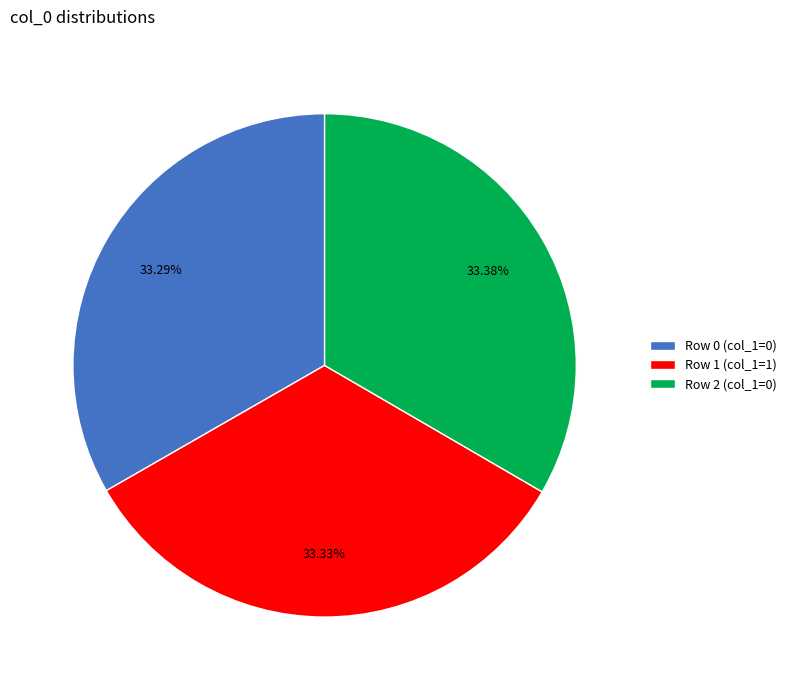

Is the sum of Row 0 (col_1=0) and Row 1 (col_1=1) greater than half?

Yes